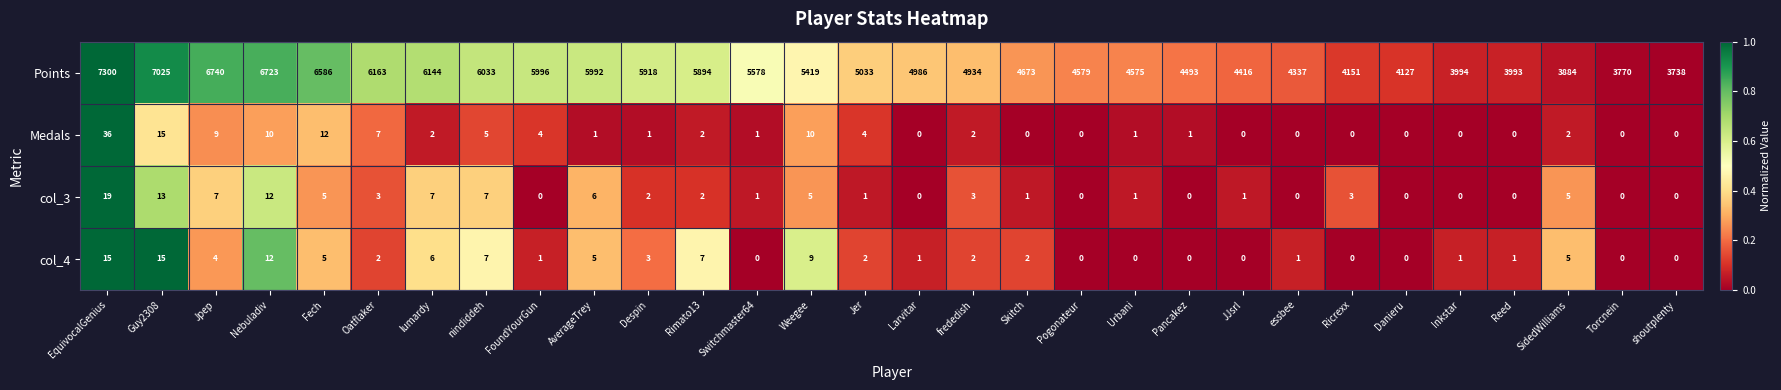

At which label does col_3 first exceed 2?

EquivocalGenius